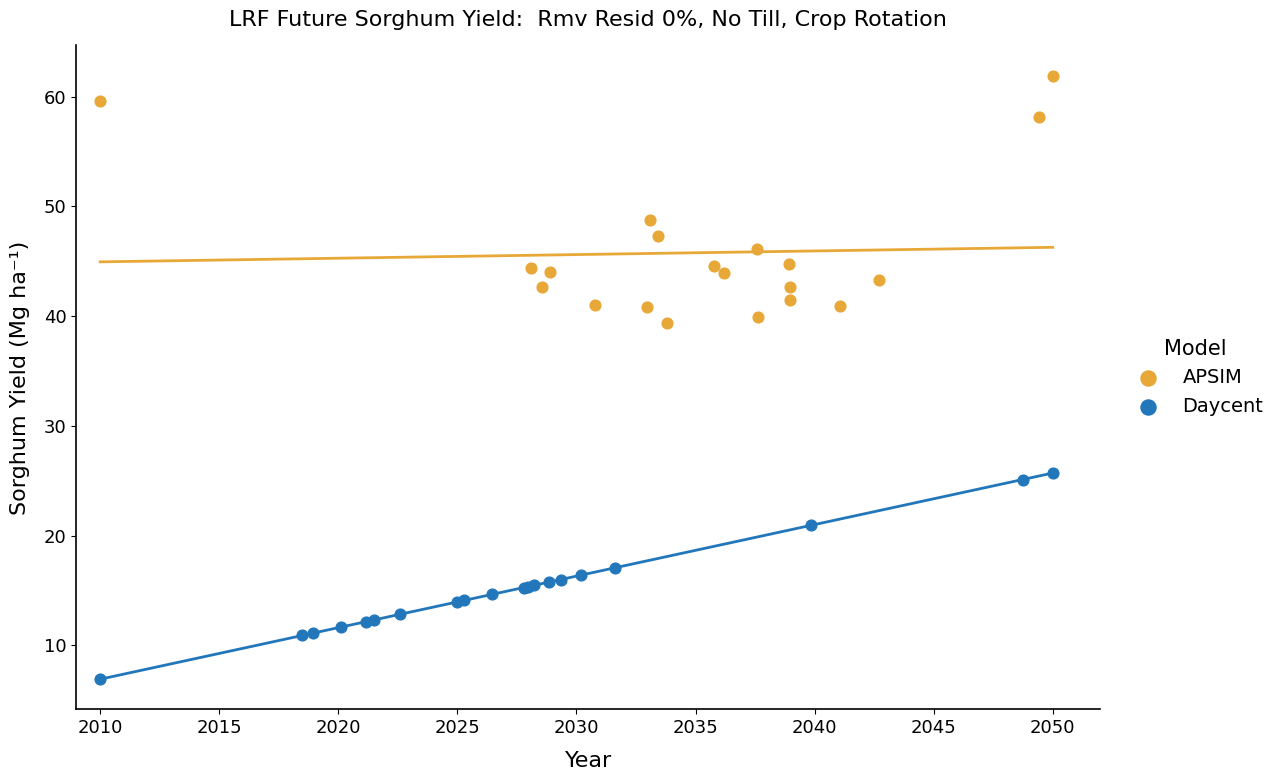

What are all the series names shown in the legend?

APSIM, Daycent